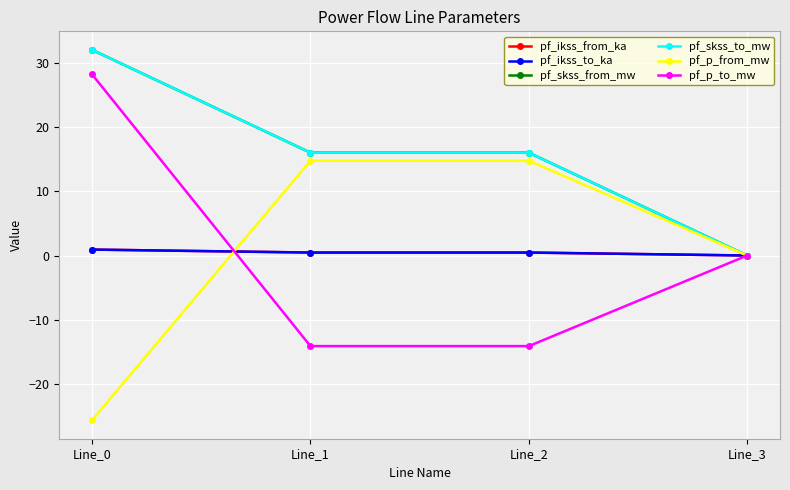

True or false: pf_ikss_to_ka has a value of 0.5 at Line_2.

True